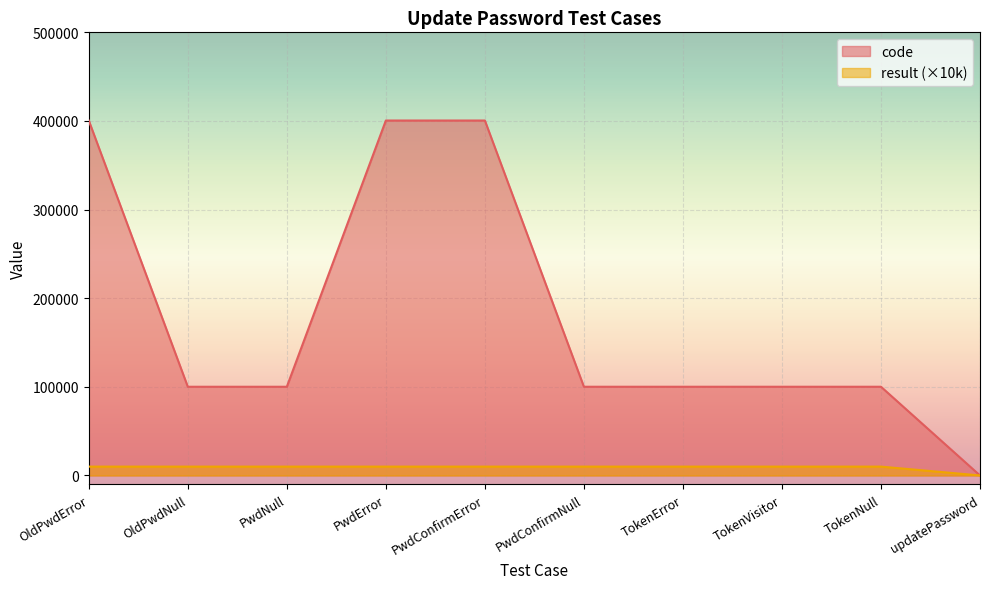

Reading left to right, list all the values displayed in this chart.

code: OldPwdError=400504	OldPwdNull=100102	PwdNull=100102	PwdError=400506	PwdConfirmError=400502	PwdConfirmNull=100102	TokenError=100105	TokenVisitor=100103	TokenNull=100105	updatePassword=0
result: OldPwdError=10000	OldPwdNull=10000	PwdNull=10000	PwdError=10000	PwdConfirmError=10000	PwdConfirmNull=10000	TokenError=10000	TokenVisitor=10000	TokenNull=10000	updatePassword=0